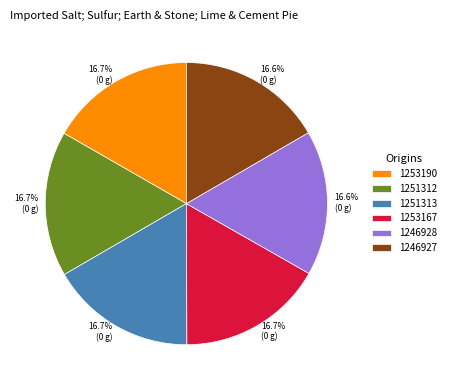

How many slices are in this pie chart?

6